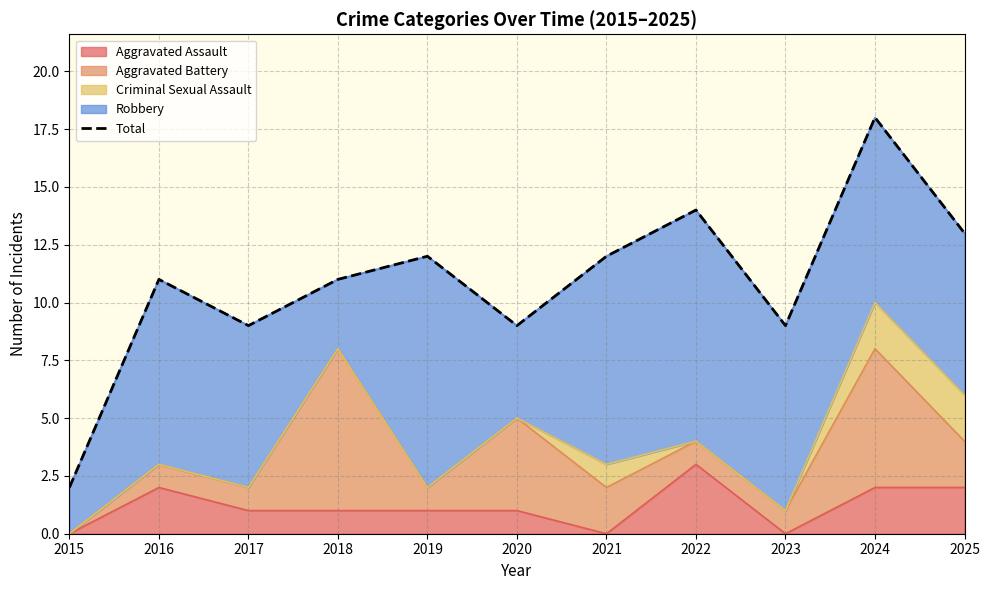

What is the sum of all values?

120